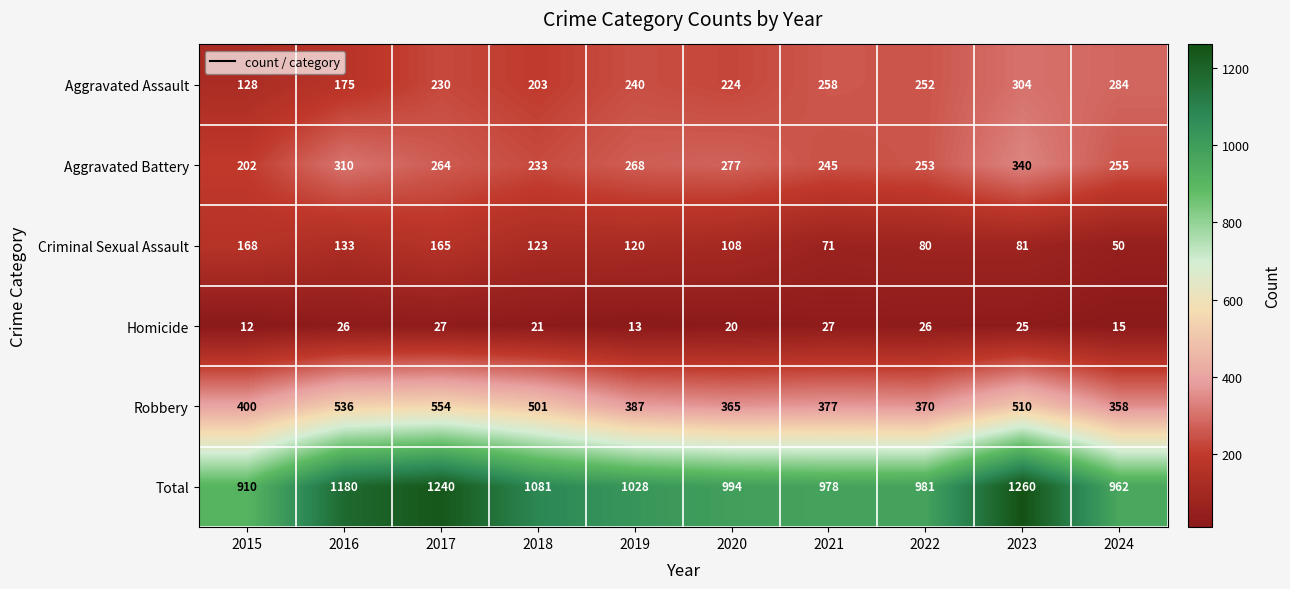

How many data points in Aggravated Battery are less than 264?

5